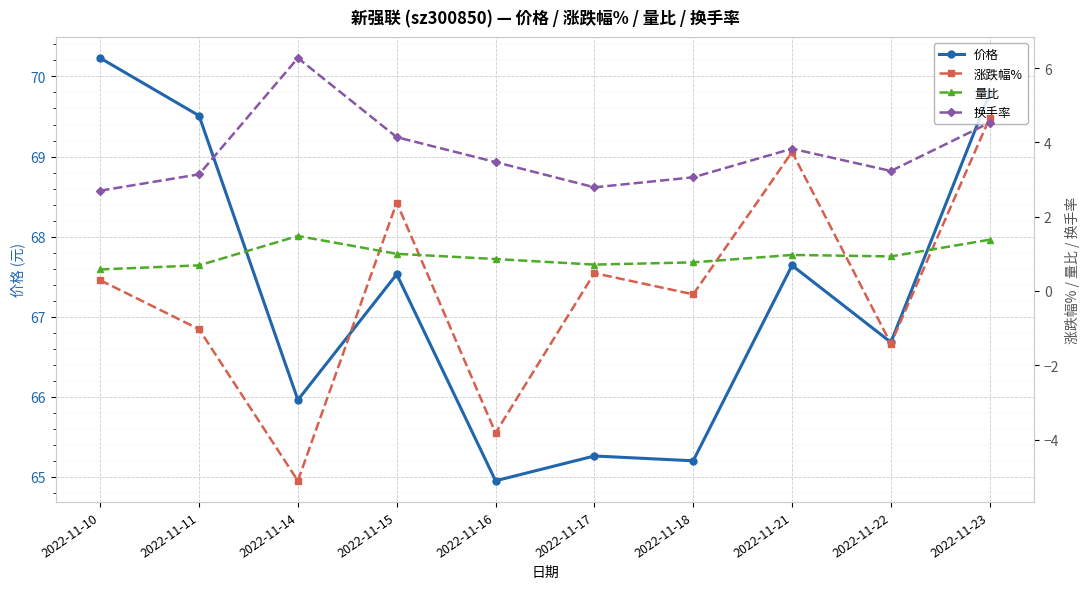

The value of 价格 at 2022-11-14 is 66.0. True or false?

True